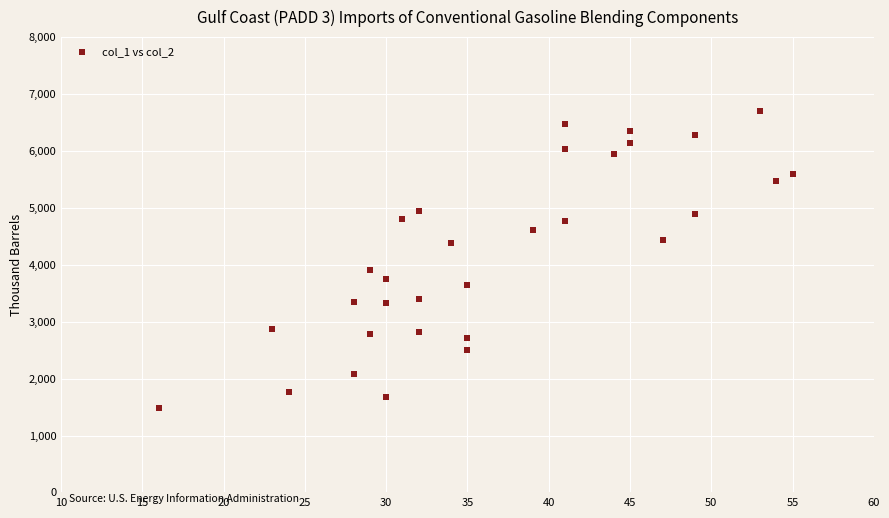

What Y value in the scatter plot is closest to 4088?

3913